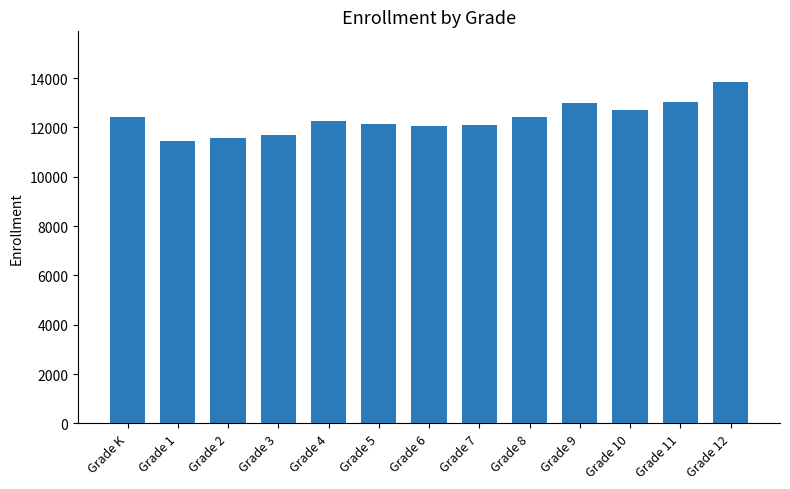

What is the sum of the values at Grade 11 and Grade 2?

24587